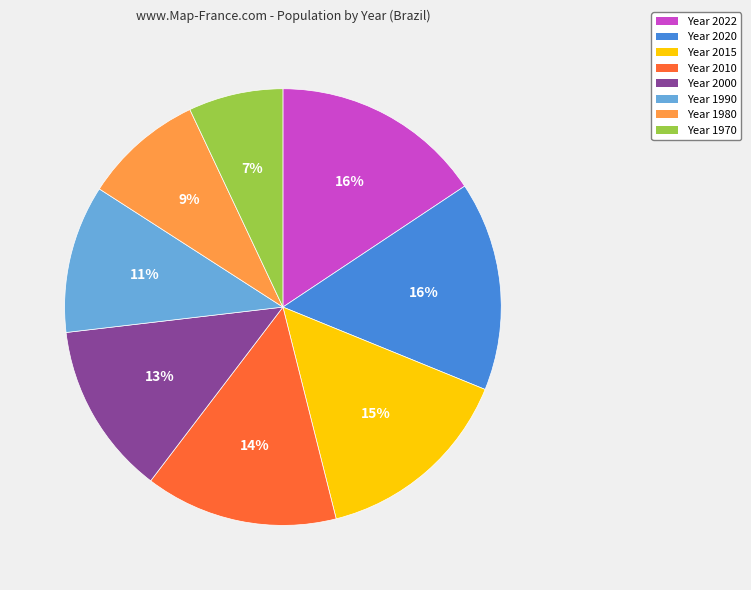

To the nearest percent, what is the average slice percentage?

12%